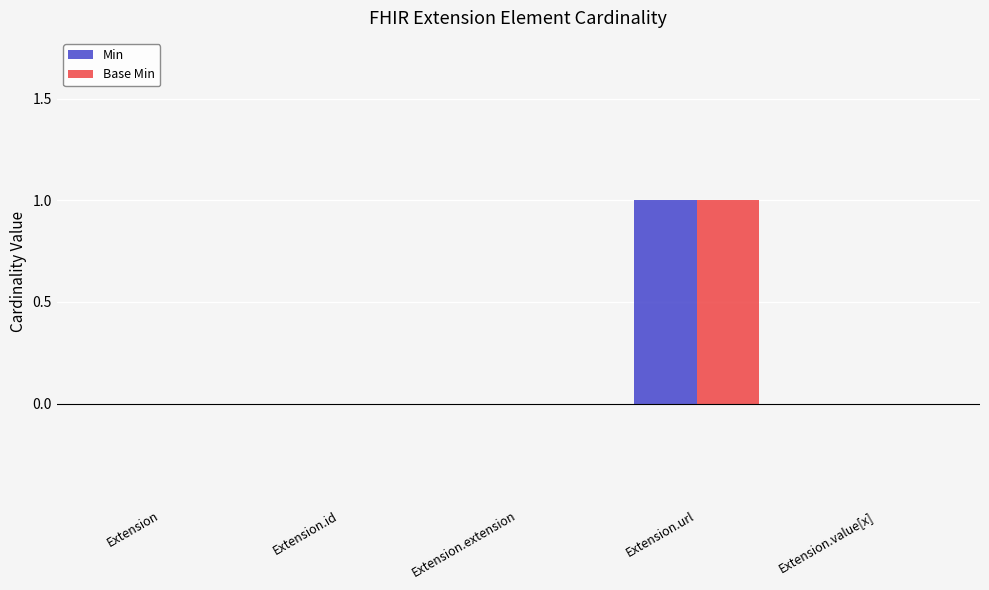

At which label does Min reach its peak?

Extension.url